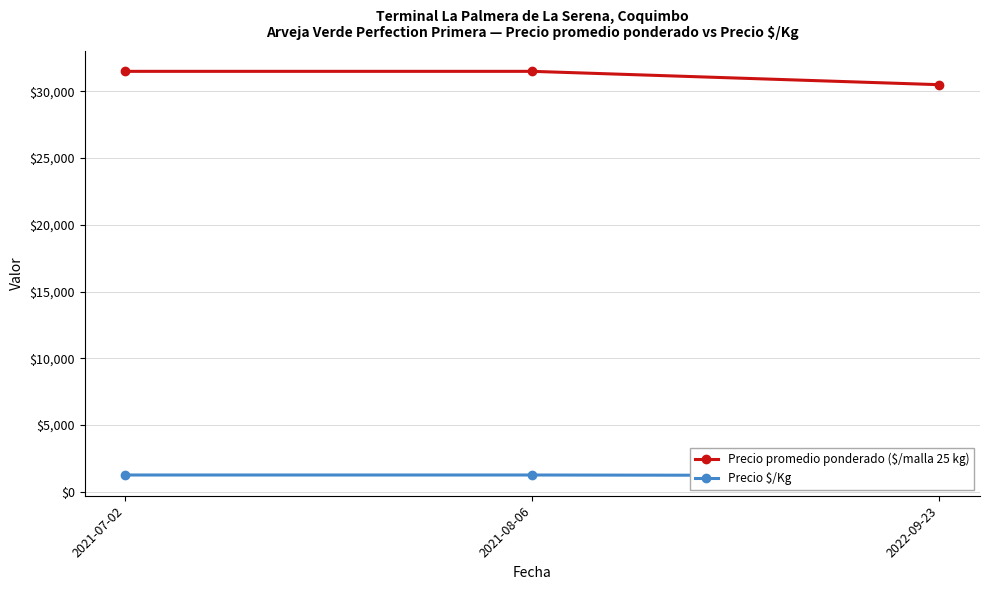

How many lines are shown in the chart?

2